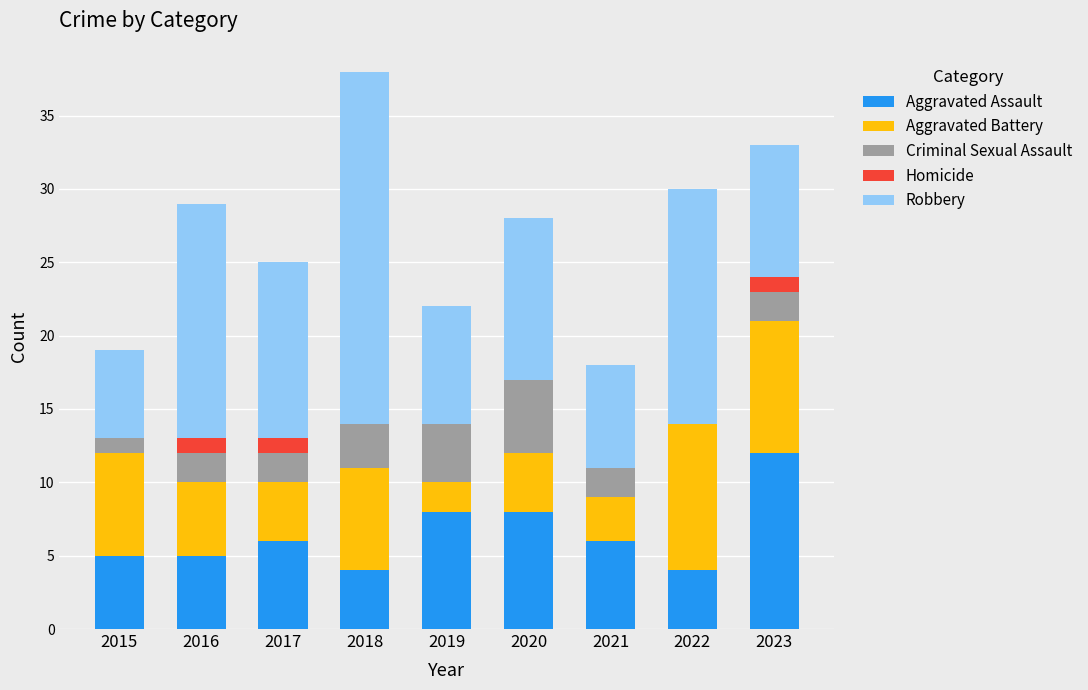

What value does the Aggravated Assault series have at 2015?

5